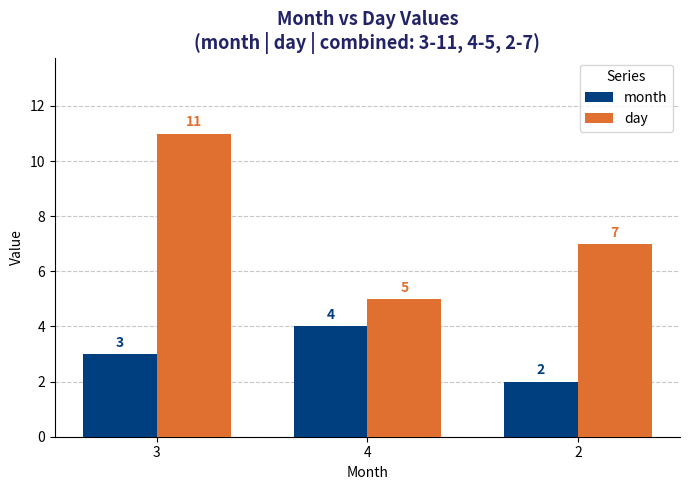

What is the value of the day bar at the 1st from the left?

11